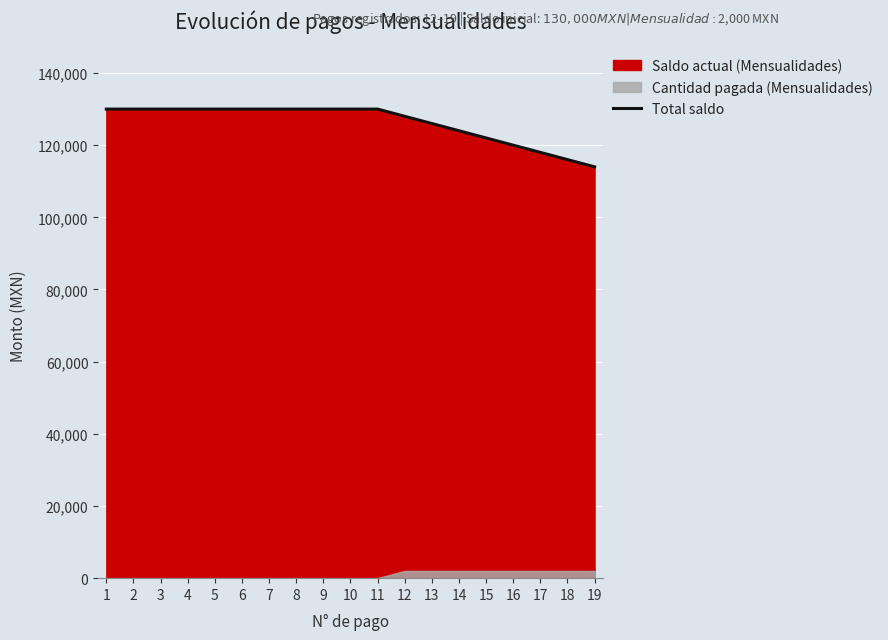

What is the average value?

126211